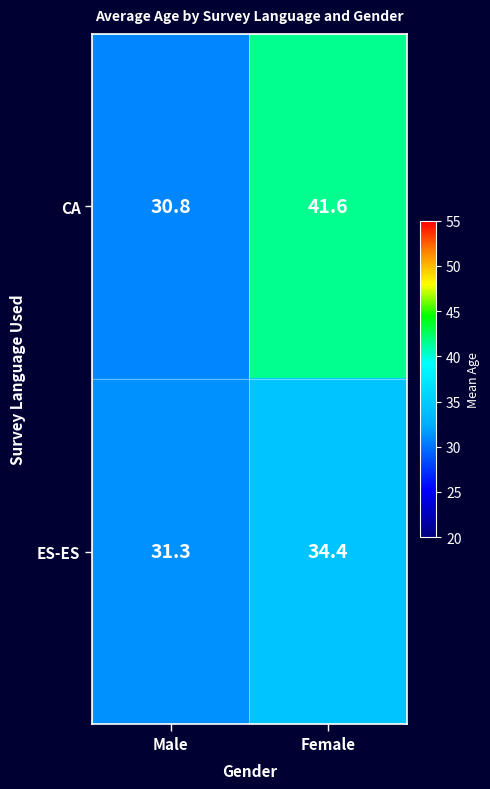

Is it true that CA equals 11.8 at Male?

False